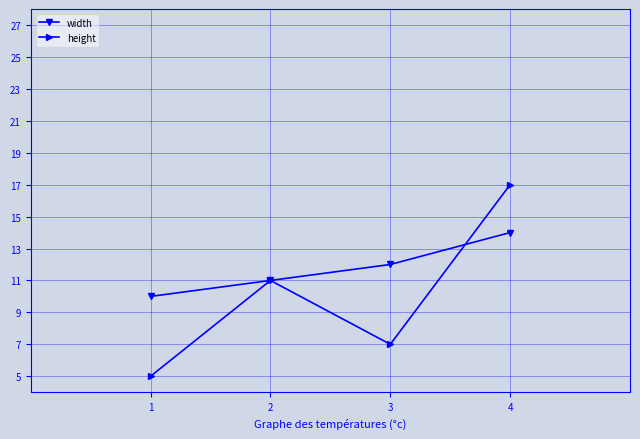

At which category is the sum across all series the highest?

4